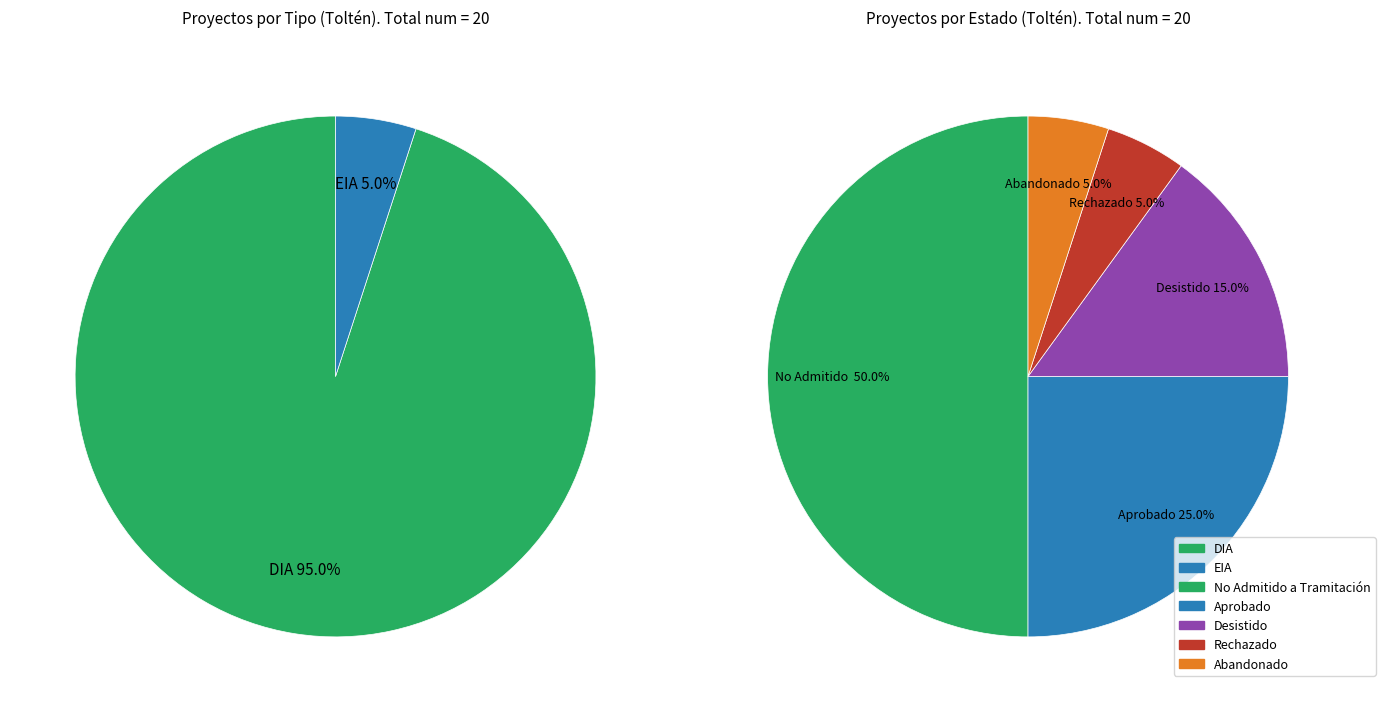

To the nearest percent, what is the combined percentage of DIA and EIA?

100%